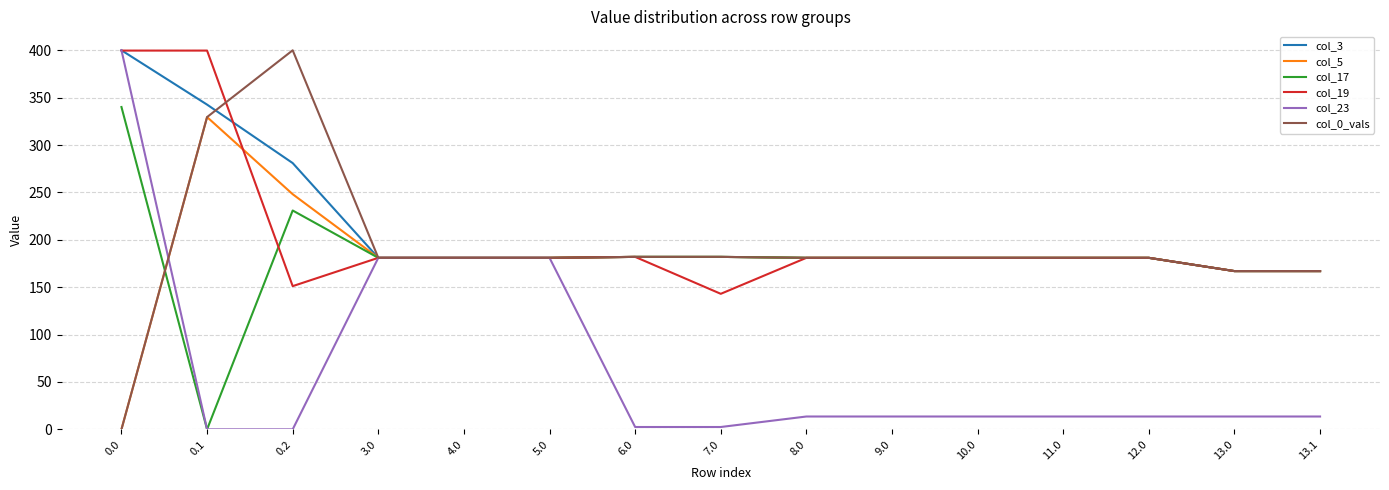

What is the sum of all col_5 values?

2723.7